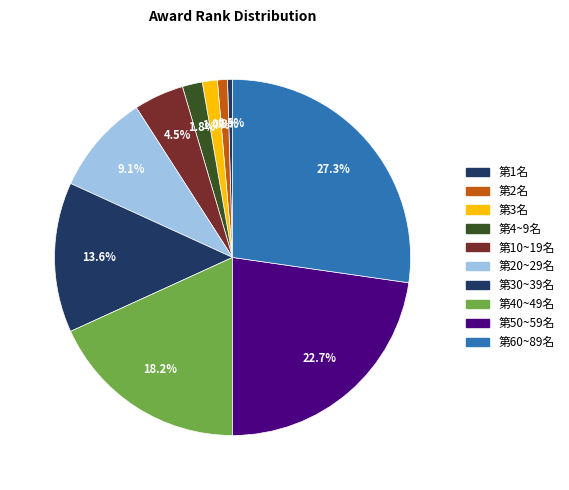

What is the total percentage of 第20~29名 and 第1名?

9.5%